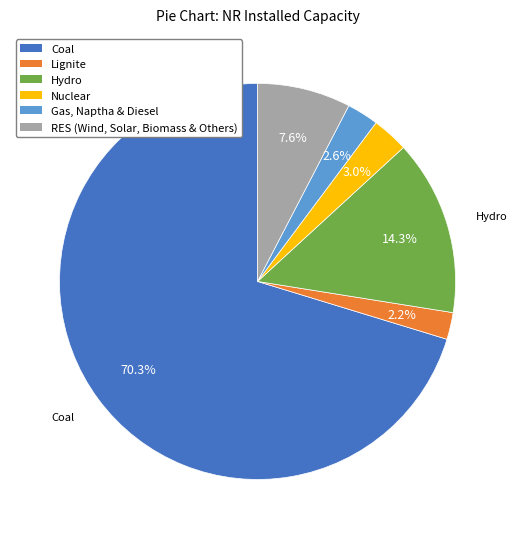

Approximately how many times larger is the value at Coal compared to RES (Wind, Solar, Biomass & Others)?

9.2